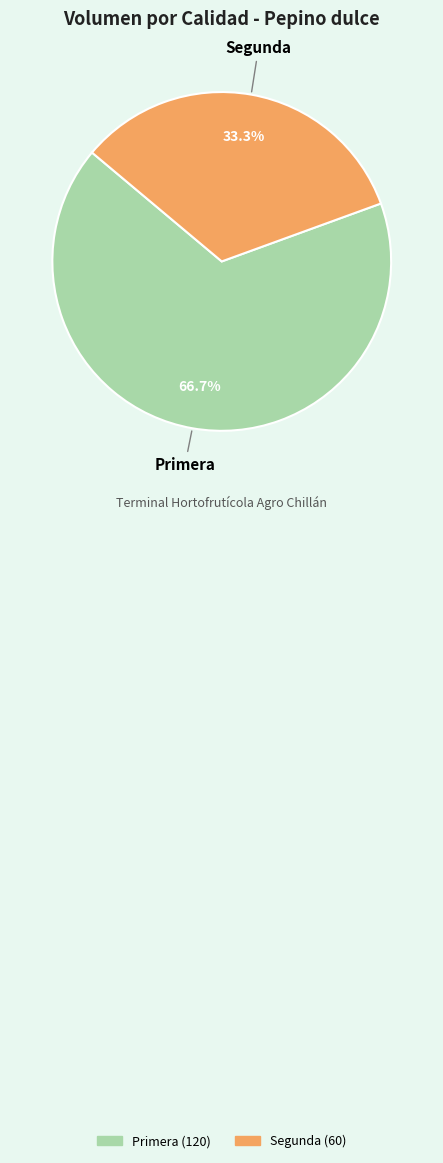

To the nearest percent, what percentage of the pie is Segunda?

33%